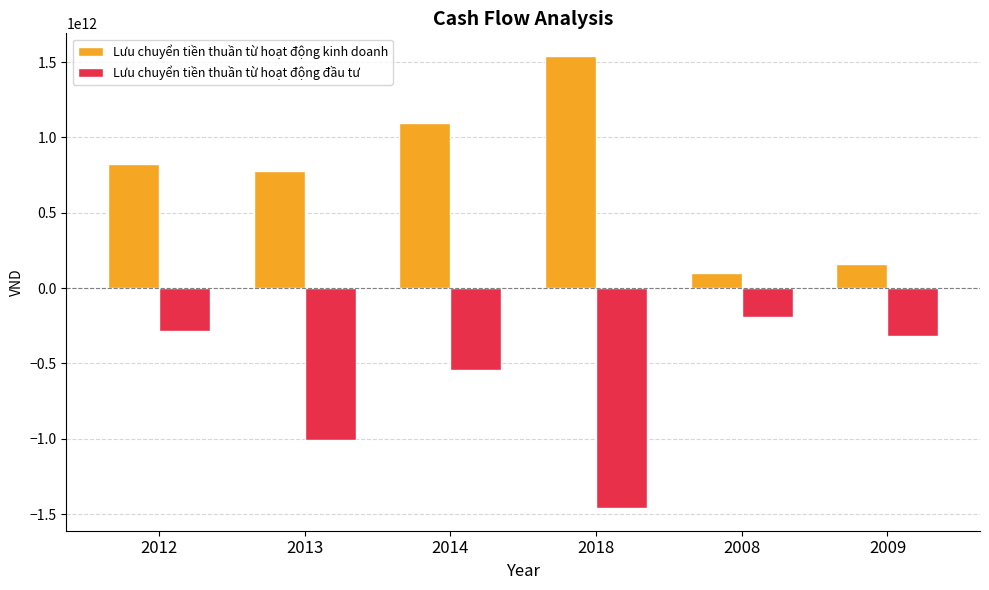

Are the bars horizontal?

No